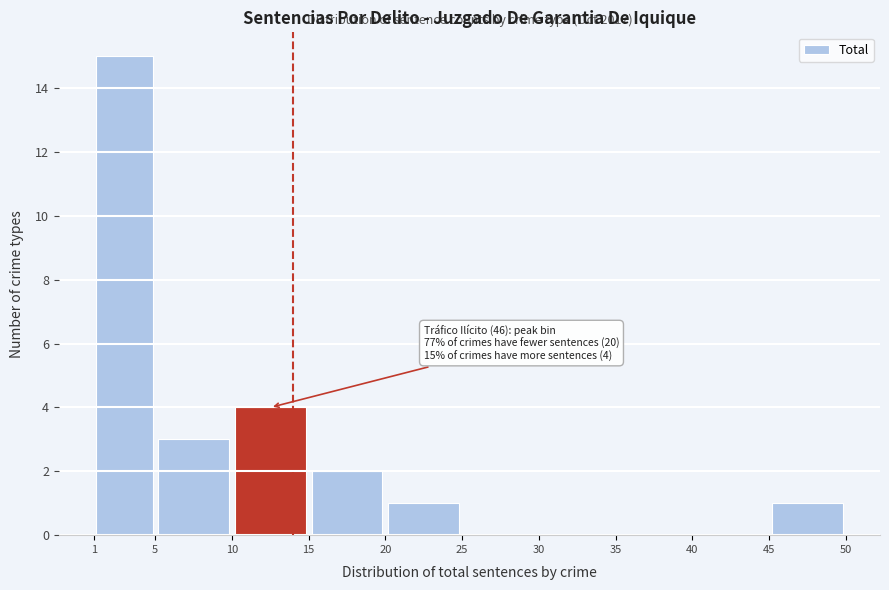

Over which range of the x-axis is the bar tallest?

1 to 5